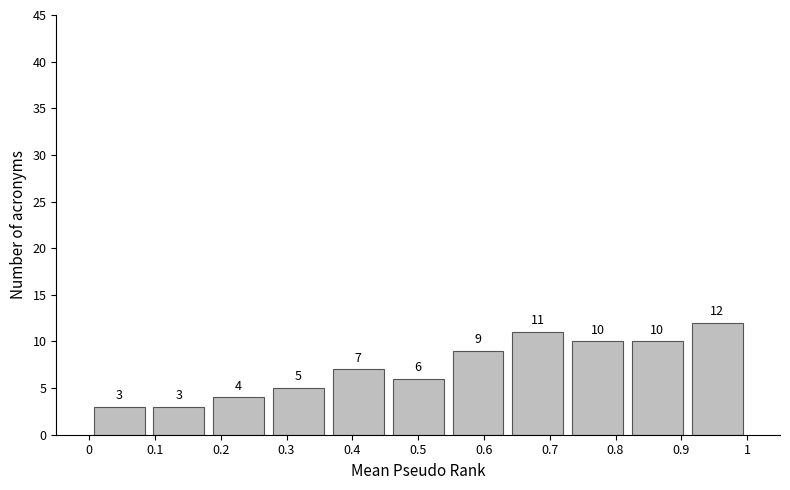

Reading left to right, transcribe this chart: for each bar, give the range it covers on the x-axis and its height. The bar edges are not printed on the chart, so give them approximately, as read against the axis.

0.00 to 0.09: 3
0.09 to 0.18: 3
0.18 to 0.27: 4
0.27 to 0.36: 5
0.36 to 0.45: 7
0.45 to 0.55: 6
0.55 to 0.64: 9
0.64 to 0.73: 11
0.73 to 0.82: 10
0.82 to 0.91: 10
0.91 to 1.00: 12